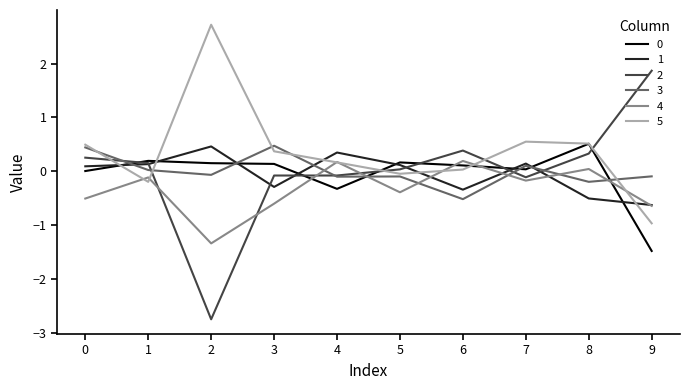

Does the chart have visible grid lines?

No